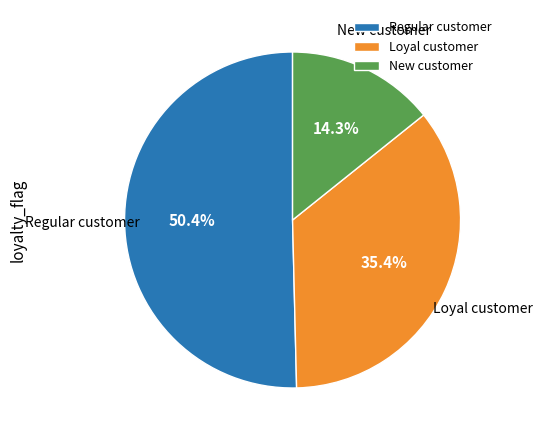

Approximately how many times larger is the value at Loyal customer compared to New customer?

2.5